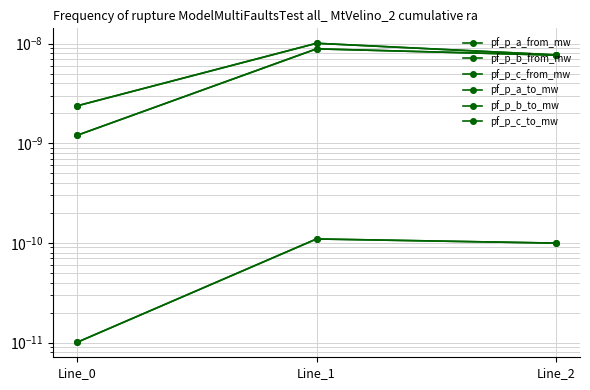

True or false: pf_p_c_from_mw has a value of 0.0 at Line_2.

False